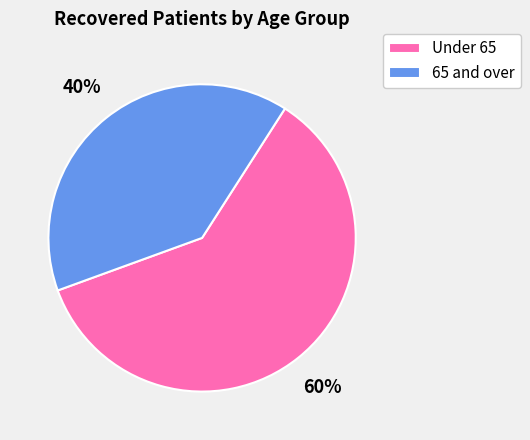

Is there a majority slice in this chart?

Yes